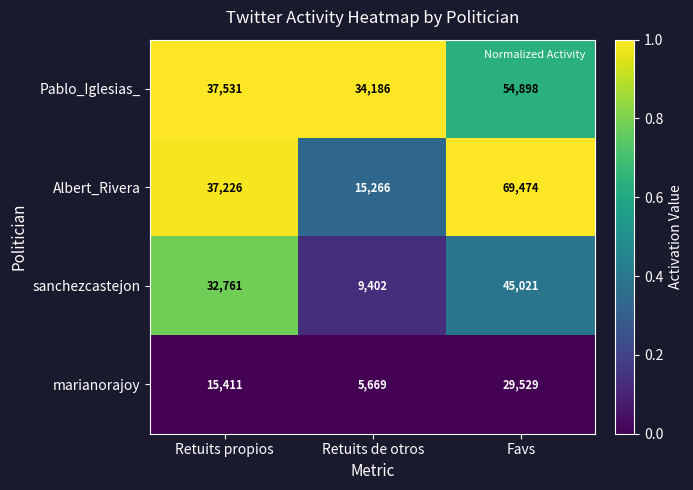

How many data points does each series have?

3